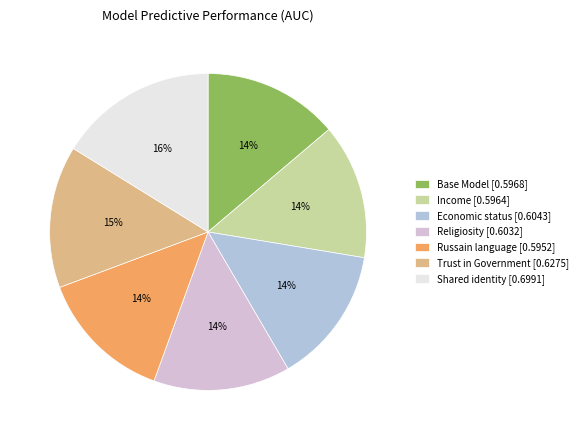

How many slices are in this pie chart?

7